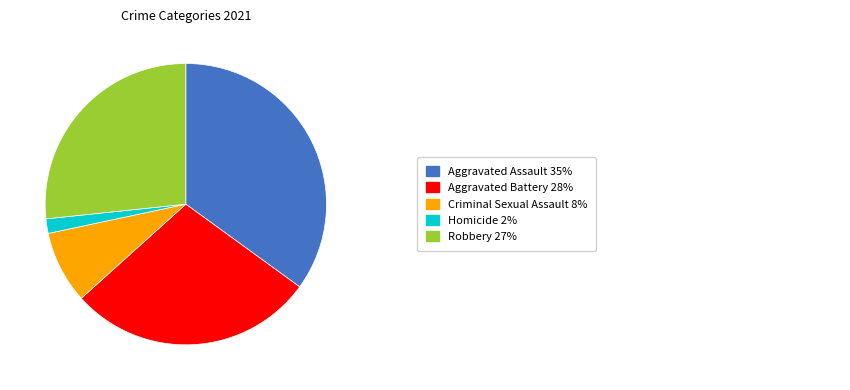

Is there any slice that represents more than half of the pie?

No